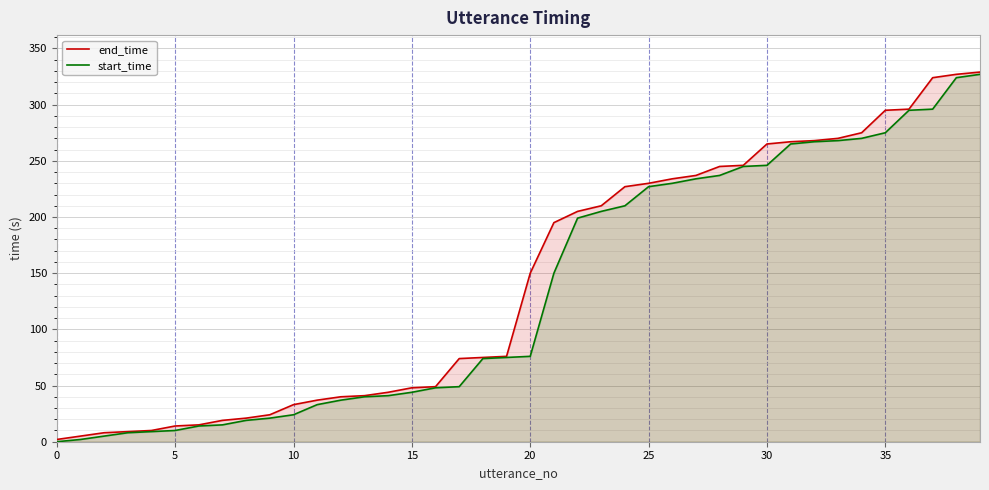

List the series in order of their overall mean, highest first.

end_time, start_time